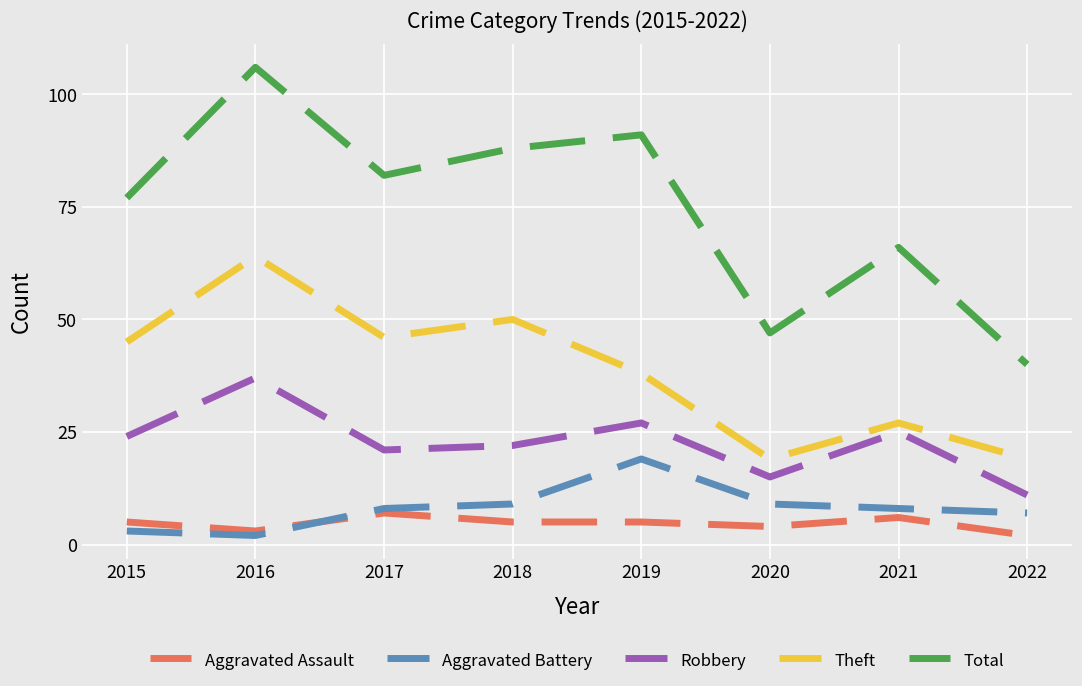

Which series has the widest spread of values?

Total